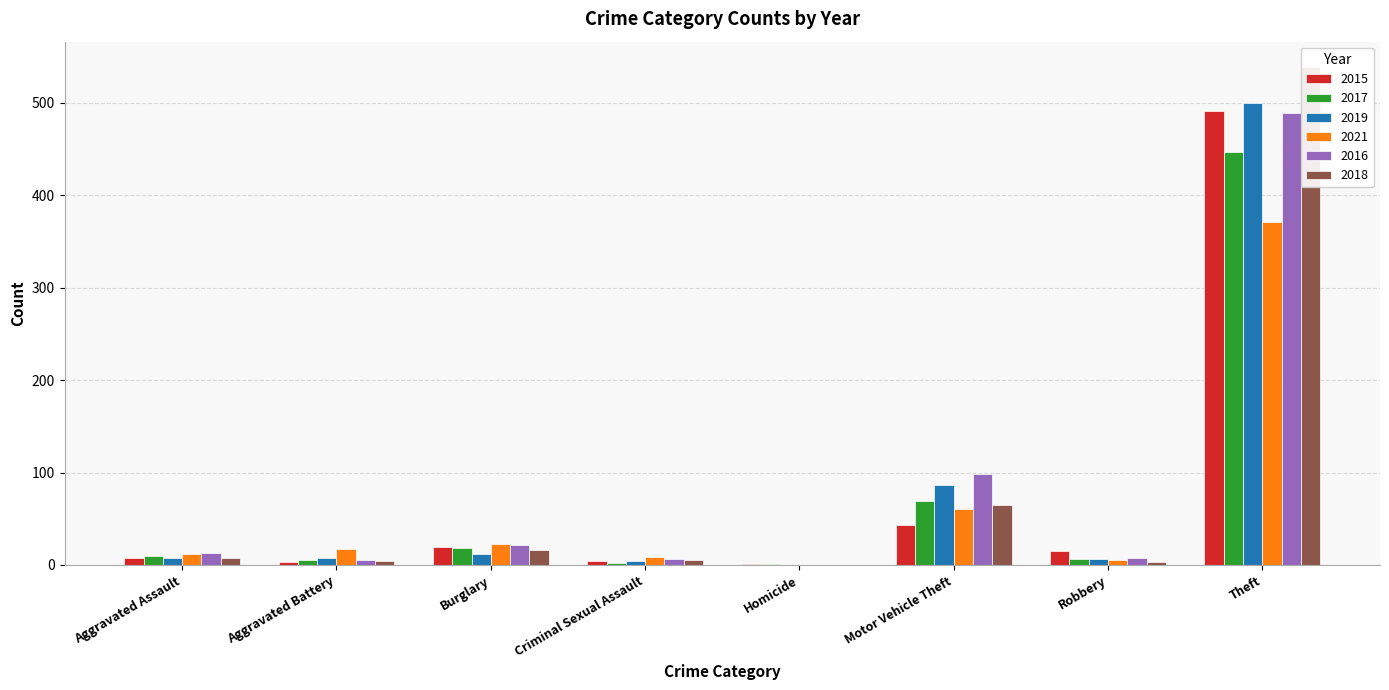

What is the label of the 6th bar from the left?

Motor Vehicle Theft